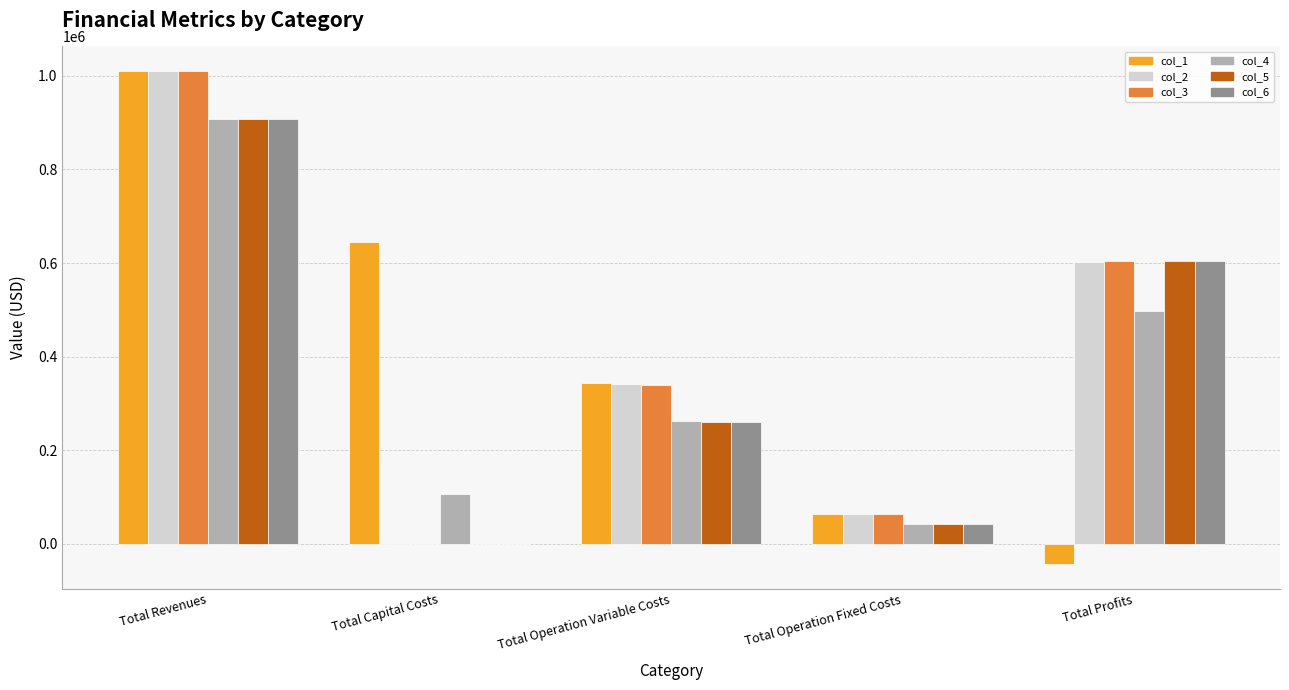

Which category has the highest value in the col_2 series?

Total Revenues